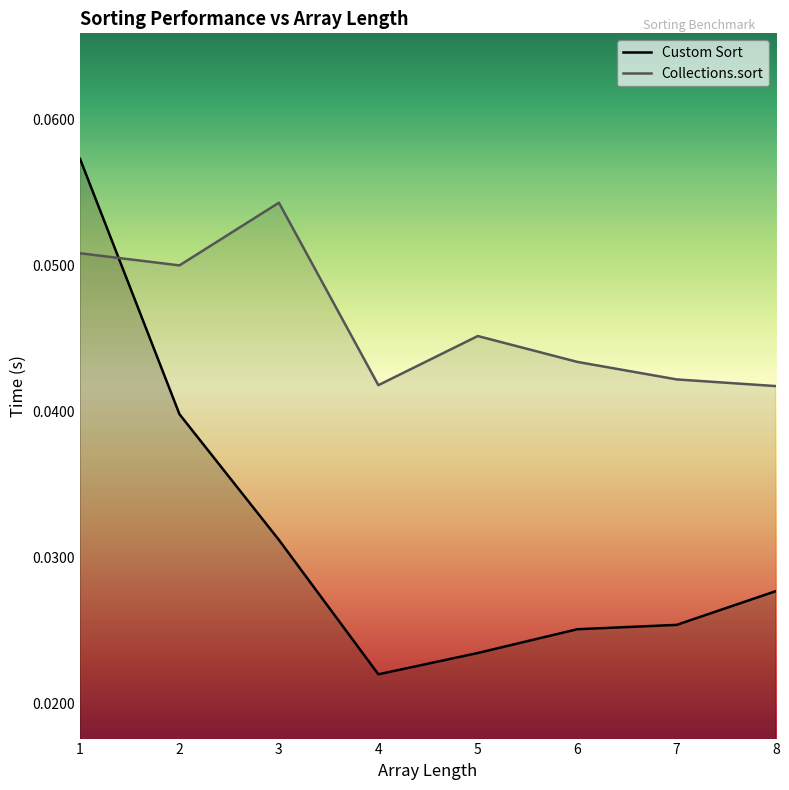

Between 3 and 2, which is larger?

2